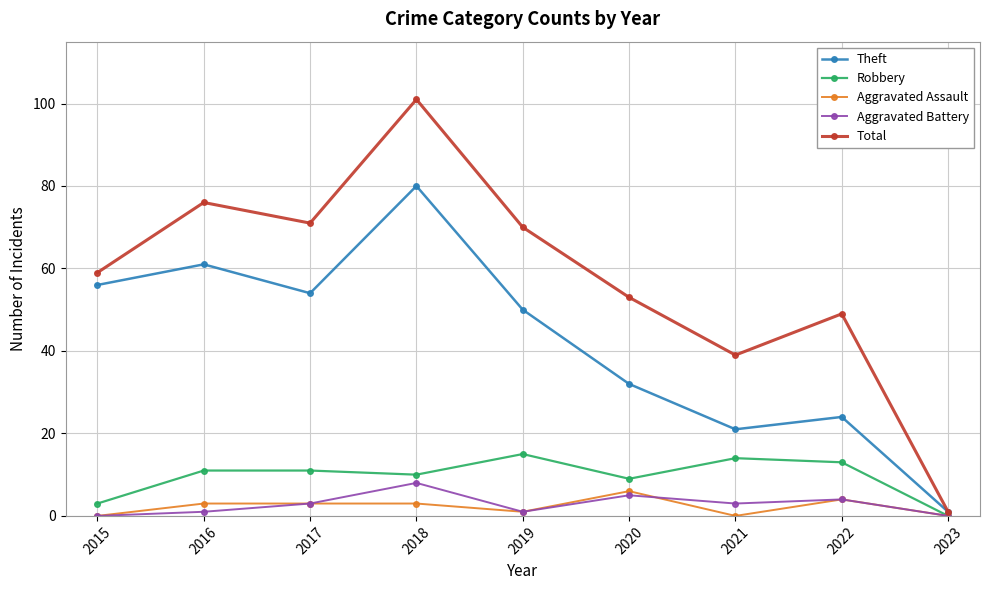

True or false: Total has a value of 1 at 2023.

True